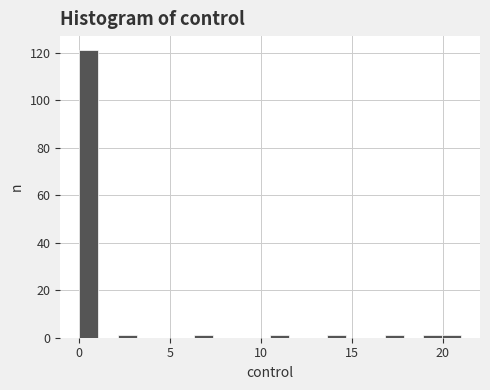

Around what value on the x-axis is the tallest bar? Give the approximate position of its centre, as read against the axis.

0.5